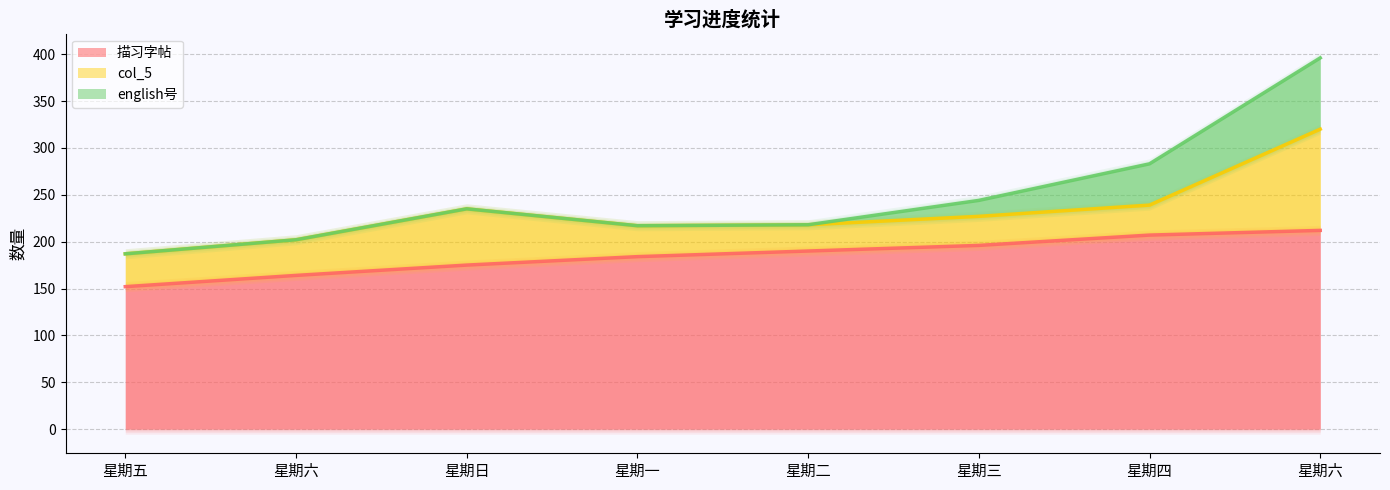

True or false: 描习字帖 and col_5 intersect in this chart.

False